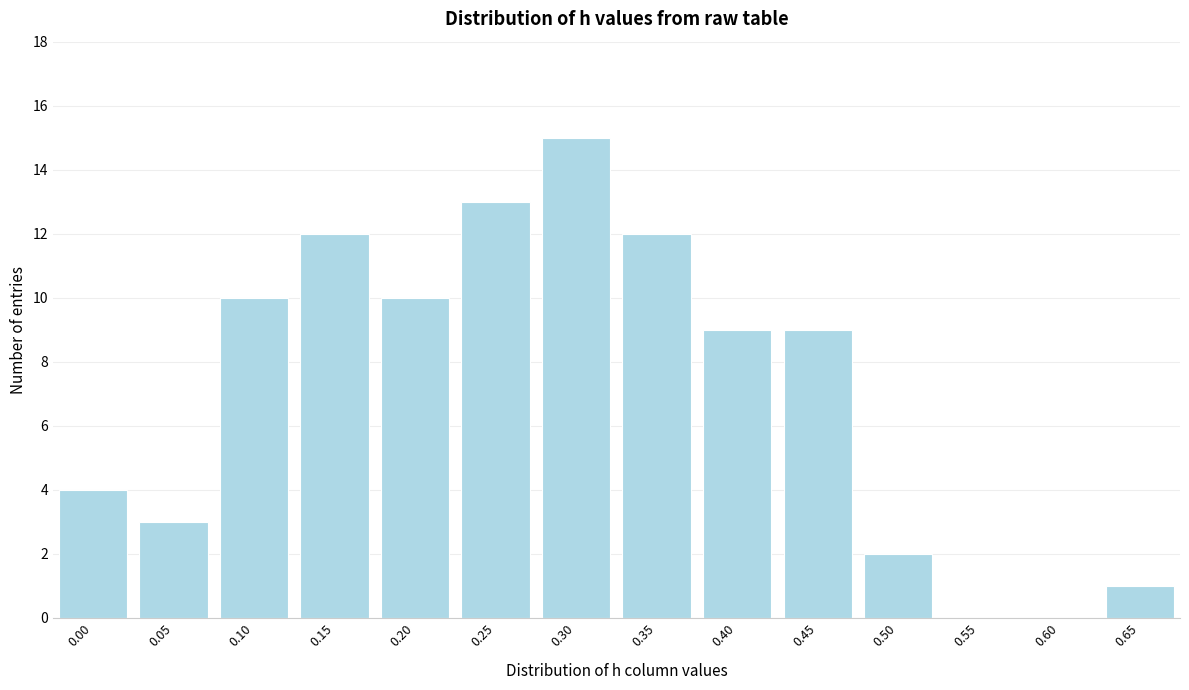

Reading right to left, list all the values displayed in this chart.

0.65=1	0.60=0	0.55=0	0.50=2	0.45=9	0.40=9	0.35=12	0.30=15	0.25=13	0.20=10	0.15=12	0.10=10	0.05=3	0.00=4